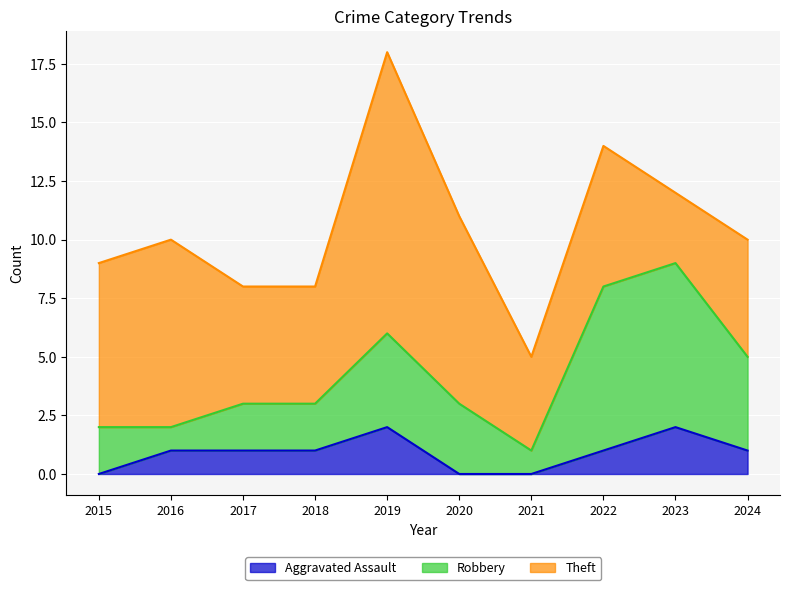

Reading left to right, list all the values displayed in this chart.

Aggravated Assault: 2015=0	2016=1	2017=1	2018=1	2019=2	2020=0	2021=0	2022=1	2023=2	2024=1
Robbery: 2015=2	2016=1	2017=2	2018=2	2019=4	2020=3	2021=1	2022=7	2023=7	2024=4
Theft: 2015=7	2016=8	2017=5	2018=5	2019=12	2020=8	2021=4	2022=6	2023=3	2024=5